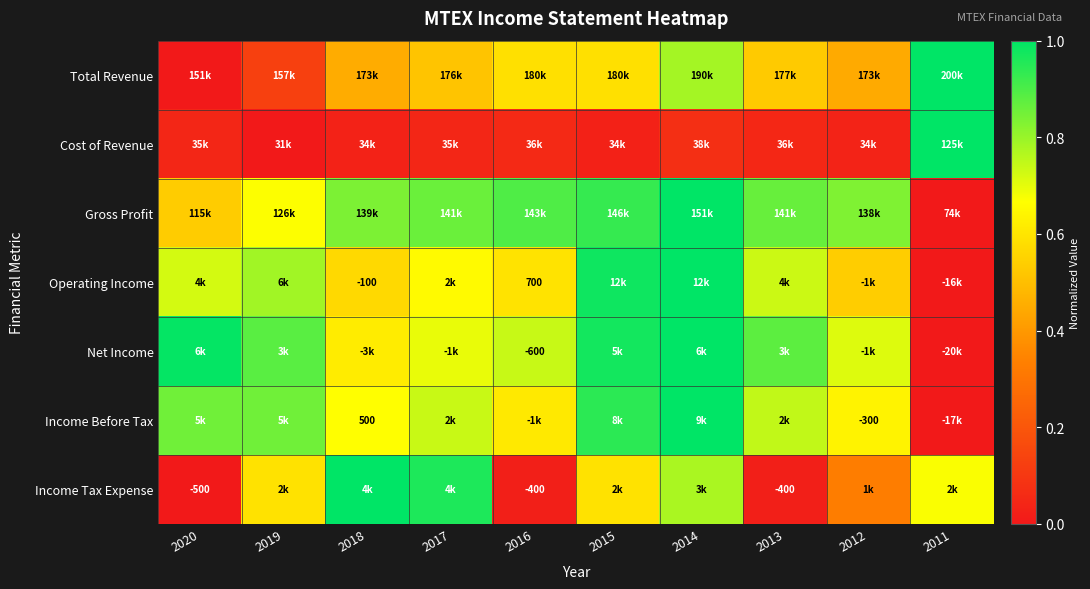

Which label corresponds to the largest value in the chart?

2011